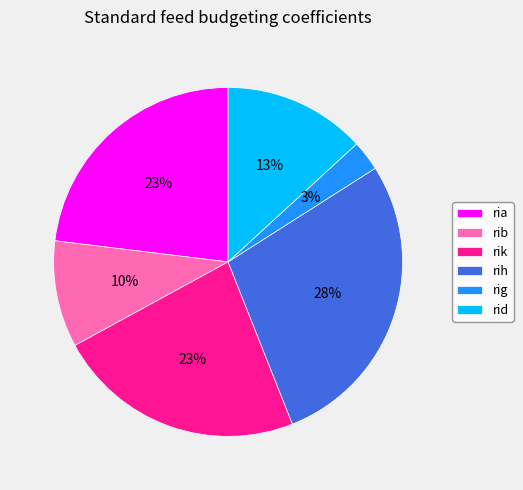

Combined, do ria and rib account for over 50%?

No